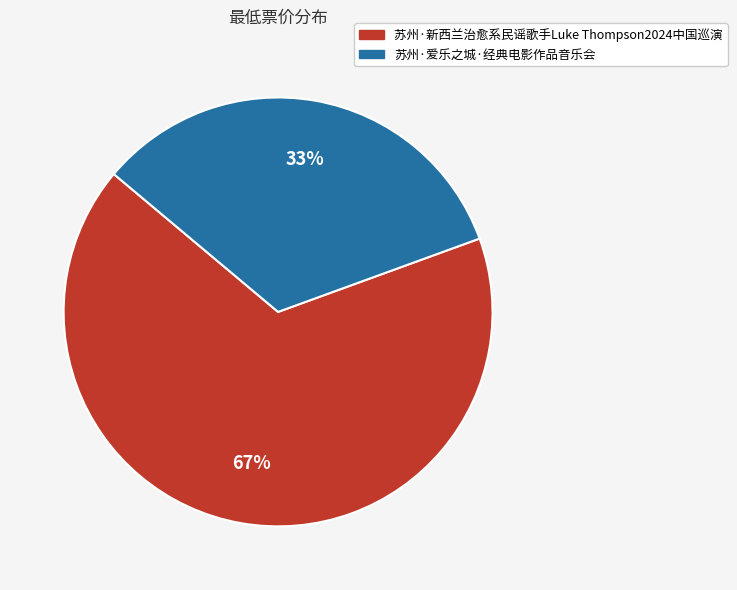

Between 苏州·爱乐之城·经典电影作品音乐会 and 苏州·新西兰治愈系民谣歌手Luke Thompson2024中国巡演, which is larger?

苏州·新西兰治愈系民谣歌手Luke Thompson2024中国巡演